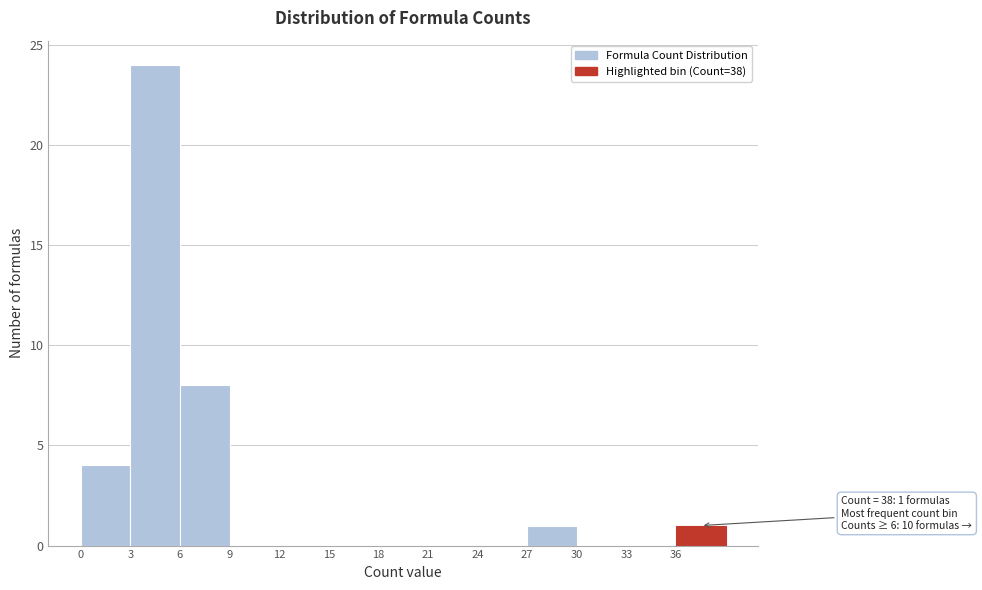

Over which range of the x-axis is the bar tallest?

3 to 6